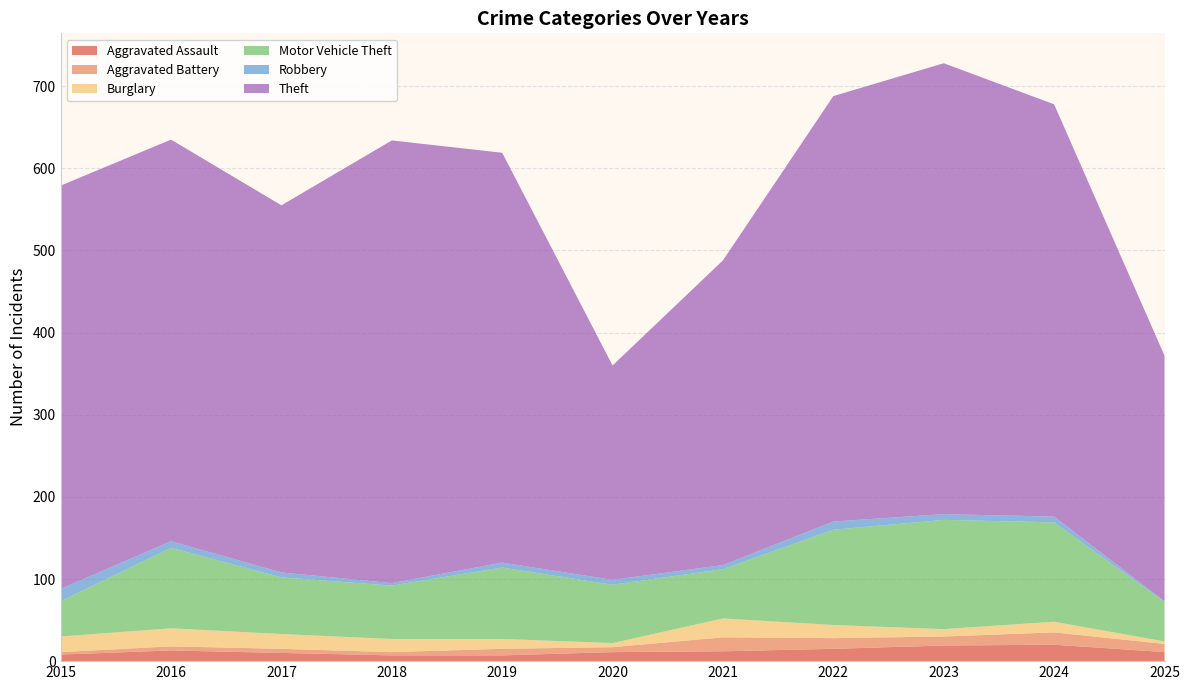

Reading left to right, extract all data points from this chart.

Aggravated Assault: 2015=8	2016=13	2017=10	2018=7	2019=7	2020=11	2021=12	2022=15	2023=19	2024=20	2025=11
Aggravated Battery: 2015=3	2016=5	2017=5	2018=4	2019=8	2020=6	2021=17	2022=13	2023=11	2024=15	2025=10
Burglary: 2015=19	2016=22	2017=18	2018=16	2019=12	2020=5	2021=23	2022=16	2023=9	2024=13	2025=3
Motor Vehicle Theft: 2015=43	2016=98	2017=69	2018=65	2019=87	2020=71	2021=60	2022=116	2023=133	2024=121	2025=48
Robbery: 2015=15	2016=8	2017=6	2018=3	2019=6	2020=6	2021=5	2022=10	2023=7	2024=7	2025=1
Theft: 2015=491	2016=489	2017=447	2018=539	2019=499	2020=261	2021=371	2022=518	2023=549	2024=502	2025=299